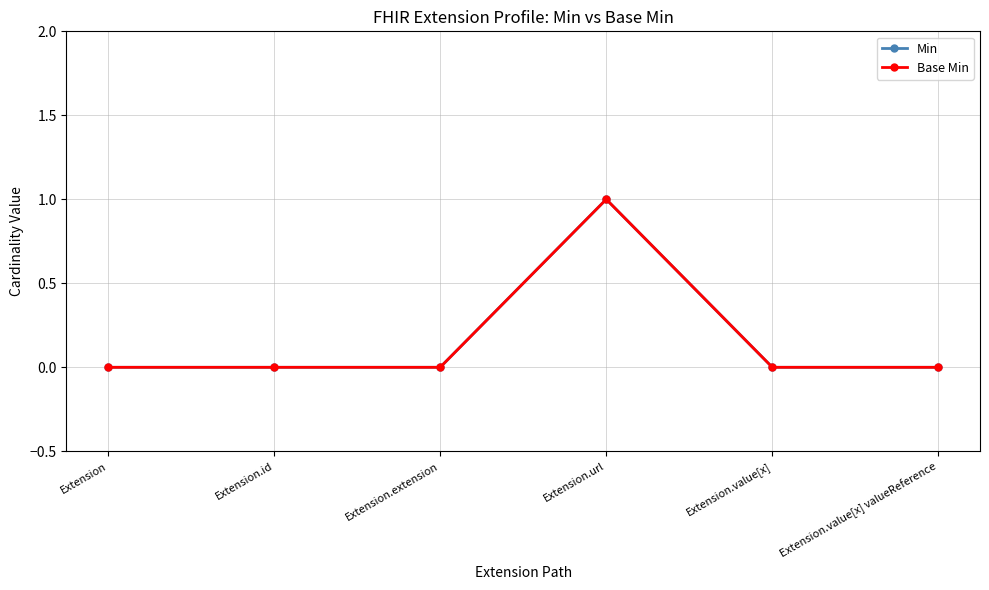

True or false: Min and Base Min cross at least once.

False